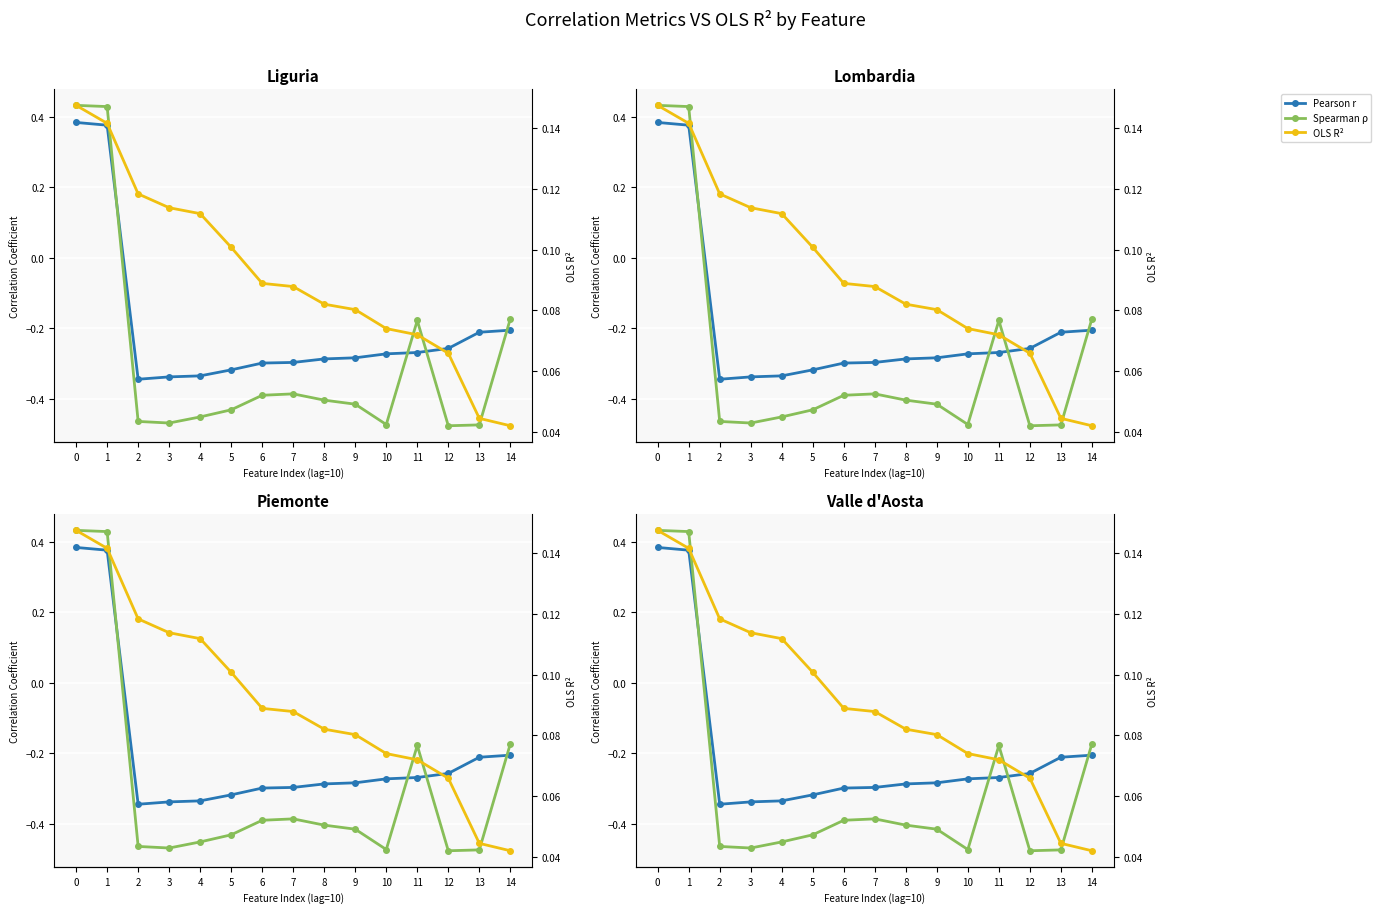

The value of Pearson r at 11 is -0.1. True or false?

False